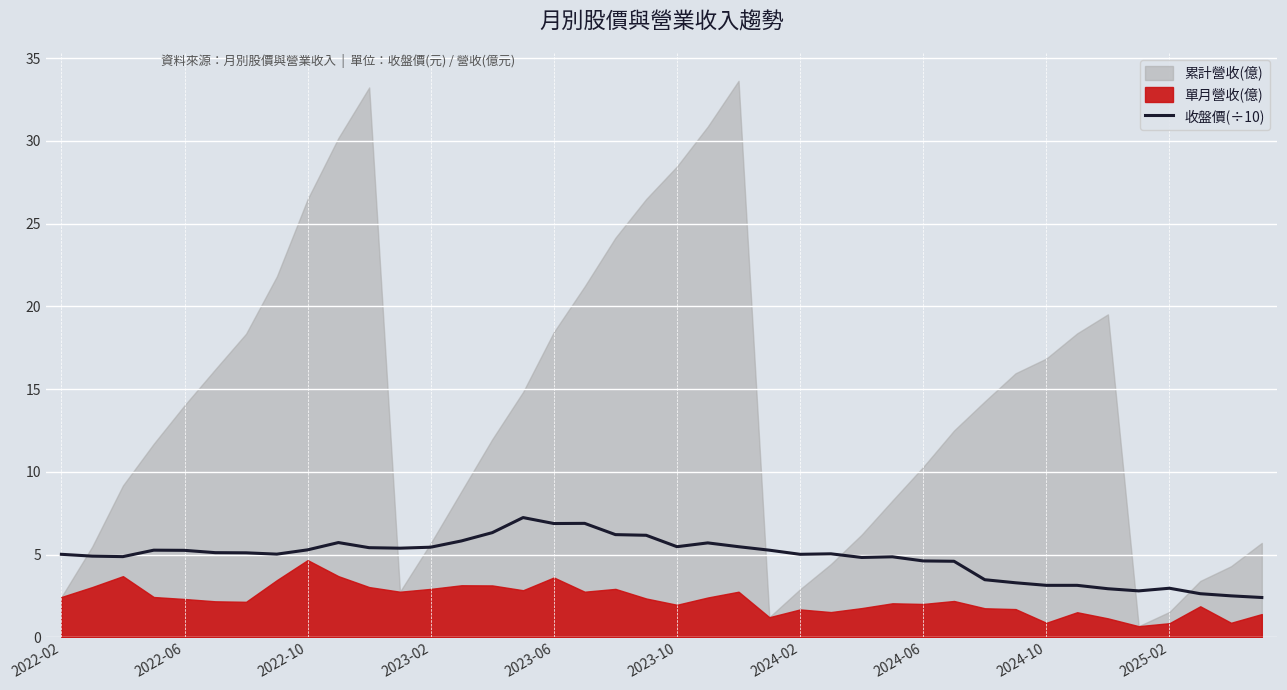

What is the sum of all values?

193.7